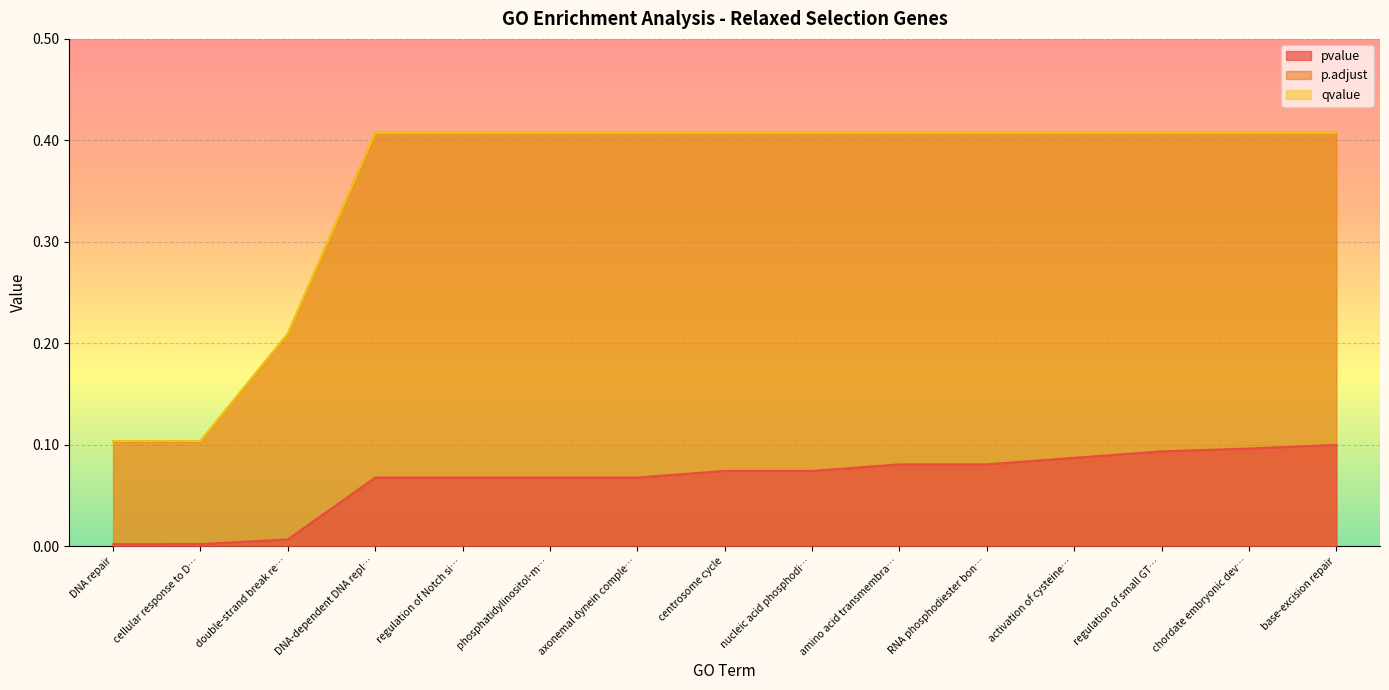

What is the label of the 11th point from the left?

RNA phosphodiester bon…